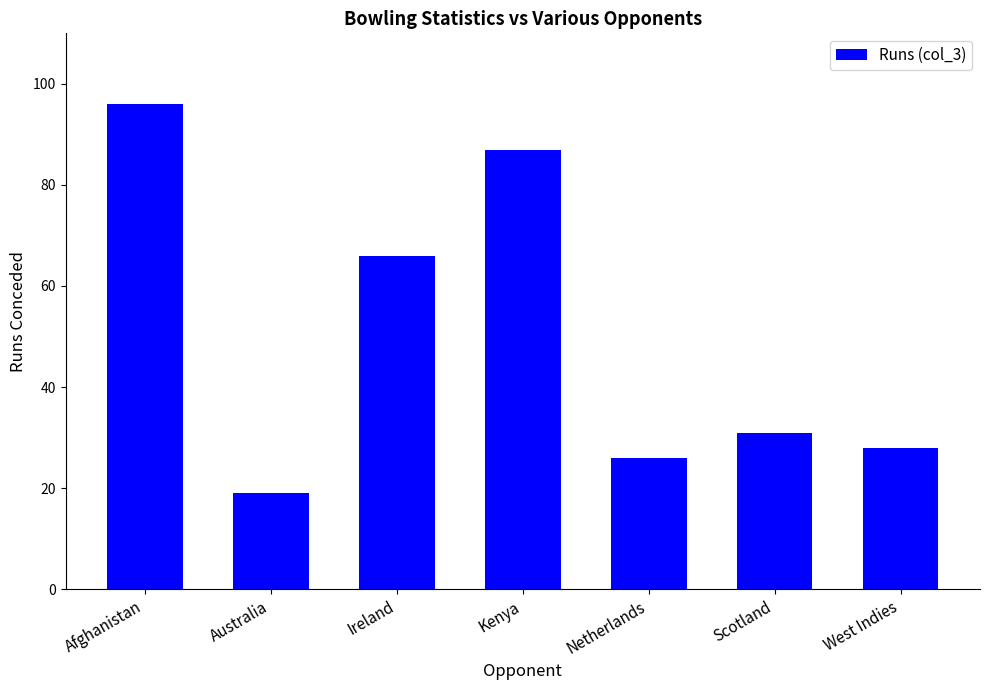

How many data points are less than 31?

3